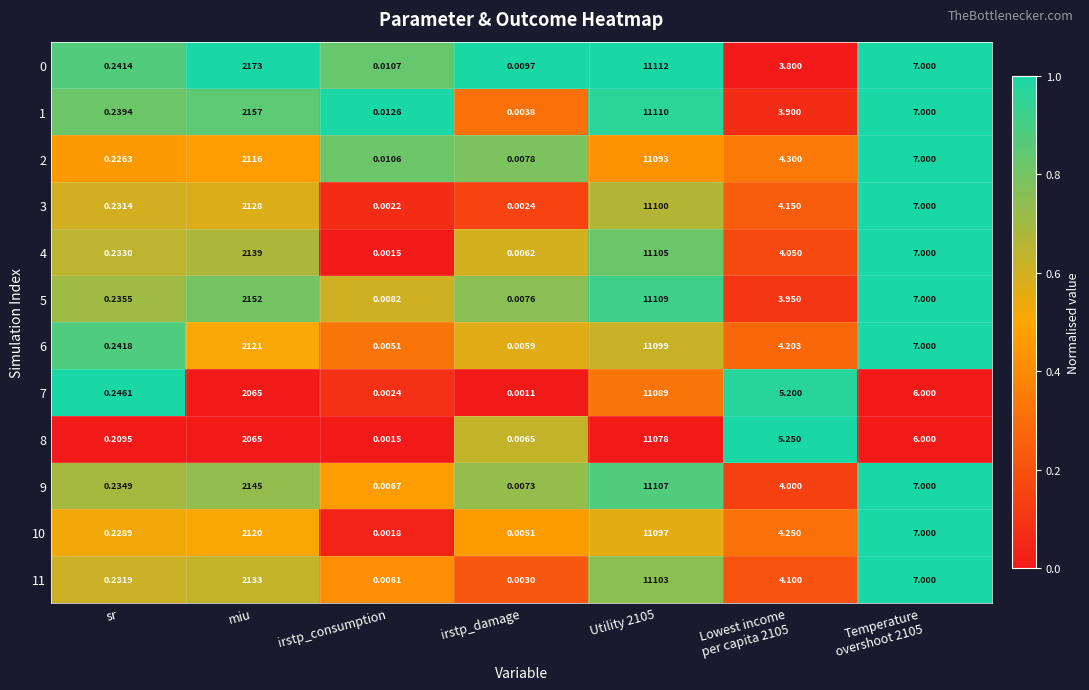

At which label is 0 closest to 5556?

miu